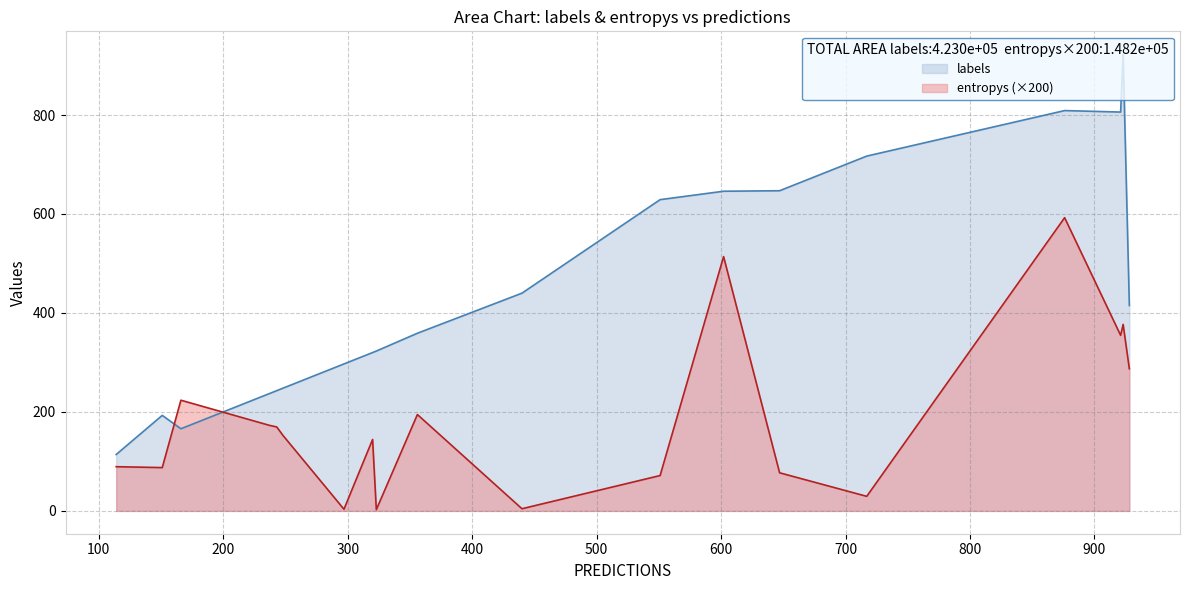

What is the total value across all series at 0?

243.8